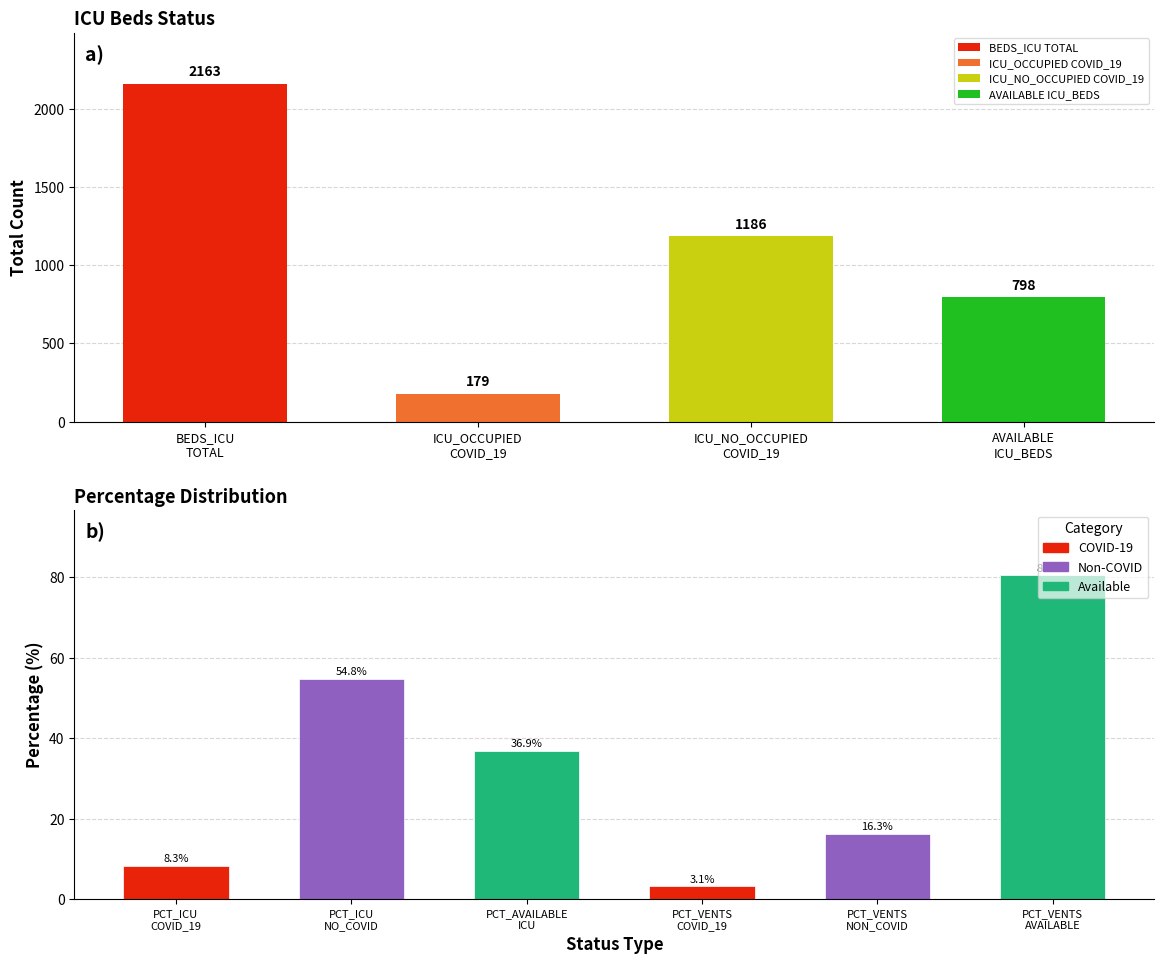

What is the value of the BEDS_ICU bar at the 1st from the left?

2163.0